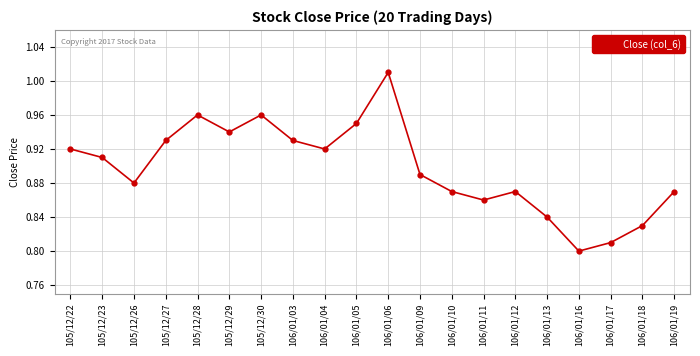

Where is the first local minimum?

105/12/26